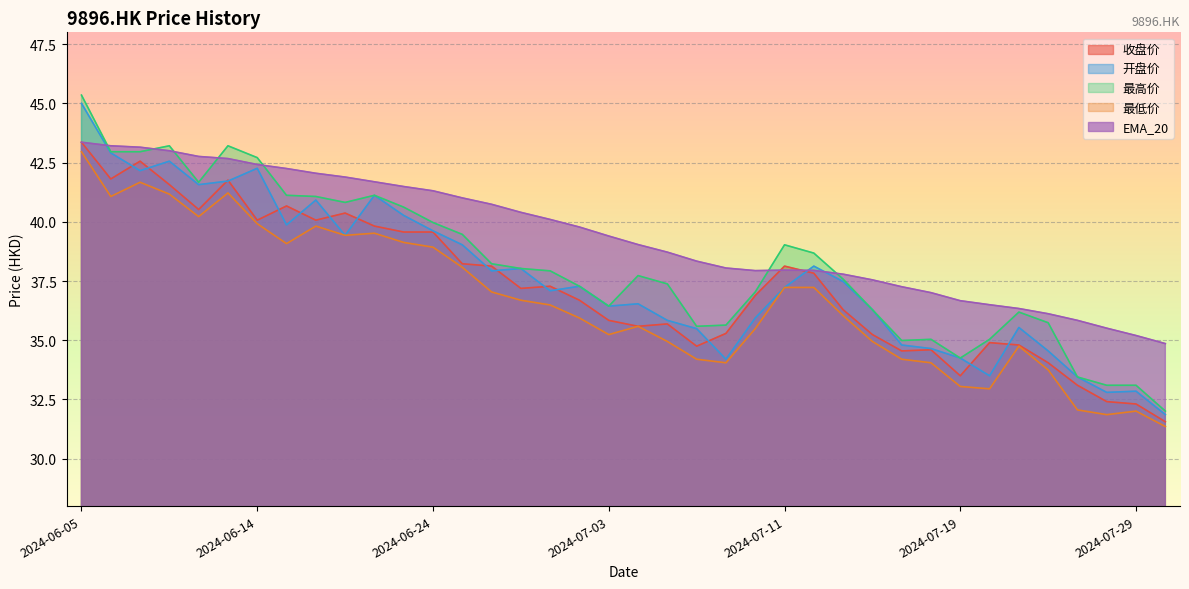

Reading left to right, transcribe all the data shown in this chart.

收盘价: 43.4	41.8	42.6	41.6	40.5	41.8	40.1	40.7	40.1	40.4	39.8	39.6	39.6	38.2	38.1	37.2	37.3	36.7	35.8	35.6	35.7	34.8	35.3	36.9	38.1	37.8	36.3	35.2	34.5	34.6	33.5	34.9	34.8	34.0	33.1	32.4	32.3	31.6
开盘价: 45.0	42.9	42.2	42.6	41.6	41.7	42.3	39.9	40.9	39.4	41.1	40.3	39.6	39.0	37.9	38.0	37.1	37.3	36.4	36.5	35.8	35.5	34.2	35.9	37.2	38.1	37.5	36.3	34.8	34.6	34.2	33.5	35.5	34.5	33.5	32.8	32.9	31.9
最高价: 45.4	43.0	43.0	43.2	41.7	43.2	42.7	41.1	41.1	40.8	41.1	40.6	40.0	39.5	38.2	38.0	37.9	37.3	36.4	37.7	37.4	35.6	35.6	37.0	39.0	38.7	37.6	36.3	35.0	35.0	34.2	35.0	36.2	35.7	33.5	33.1	33.1	32.0
最低价: 43.0	41.1	41.7	41.2	40.2	41.2	39.9	39.1	39.8	39.4	39.5	39.1	38.9	38.1	37.0	36.7	36.5	35.9	35.2	35.6	35.0	34.2	34.0	35.5	37.2	37.2	36.0	35.0	34.2	34.0	33.0	33.0	34.8	33.8	32.1	31.9	32.0	31.4
EMA_20: 43.4	43.2	43.1	43.0	42.8	42.7	42.4	42.2	42.0	41.9	41.7	41.5	41.3	41.0	40.7	40.4	40.1	39.8	39.4	39.0	38.7	38.3	38.0	37.9	38.0	38.0	37.8	37.5	37.3	37.0	36.7	36.5	36.3	36.1	35.8	35.5	35.2	34.9